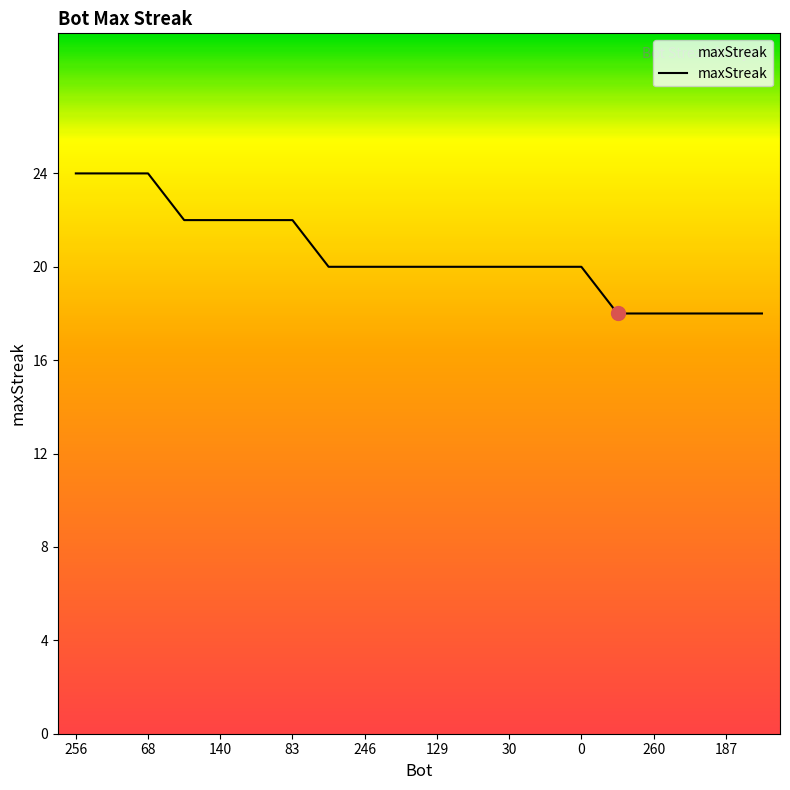

What is the maximum value shown in the chart?

24